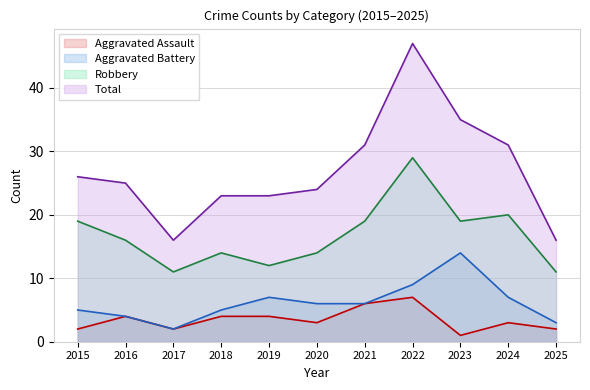

How many interior local valleys does the Aggravated Battery series have?

1